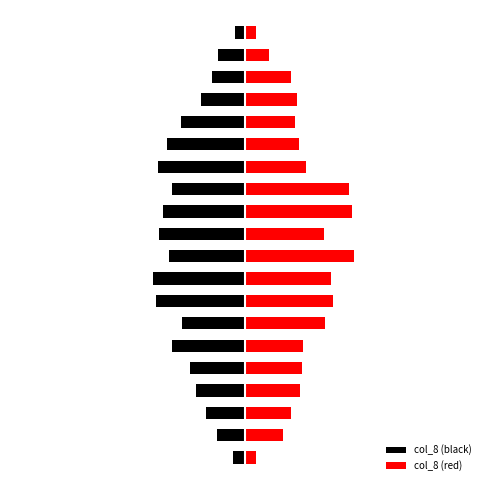

True or false: the data shows 10 at 0.20%.

True